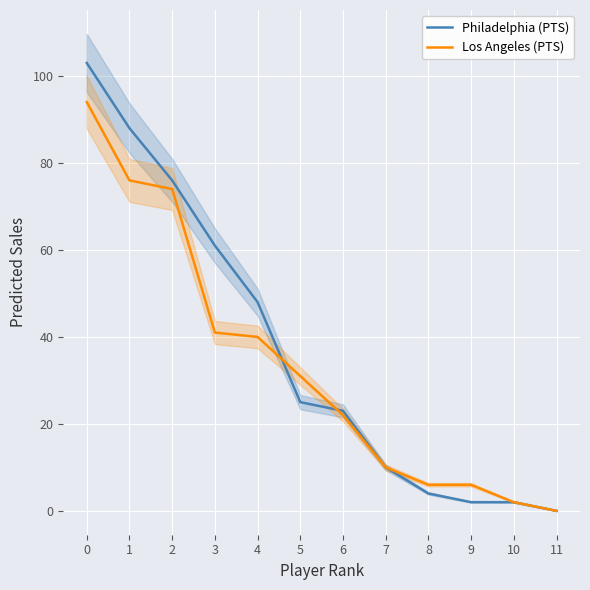

Count the number of categories in the chart.

12